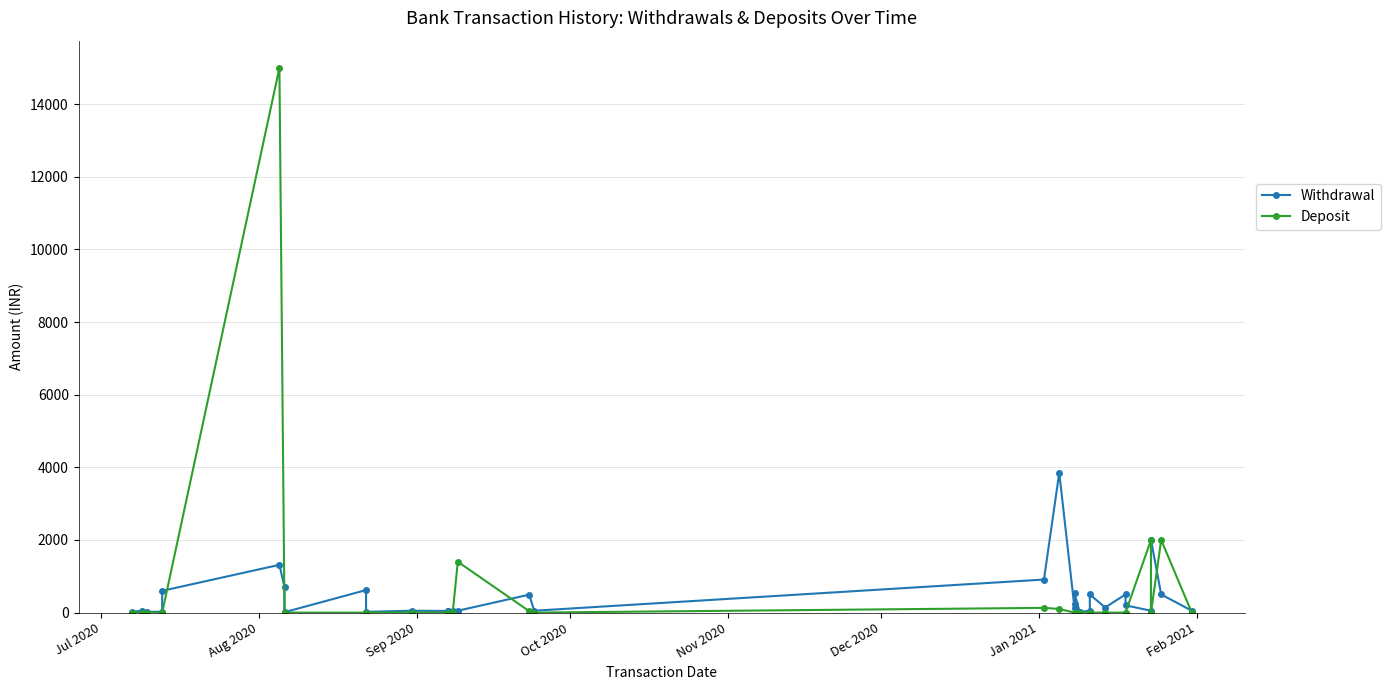

Rank the series by their average value, from highest to lowest.

Deposit, Withdrawal